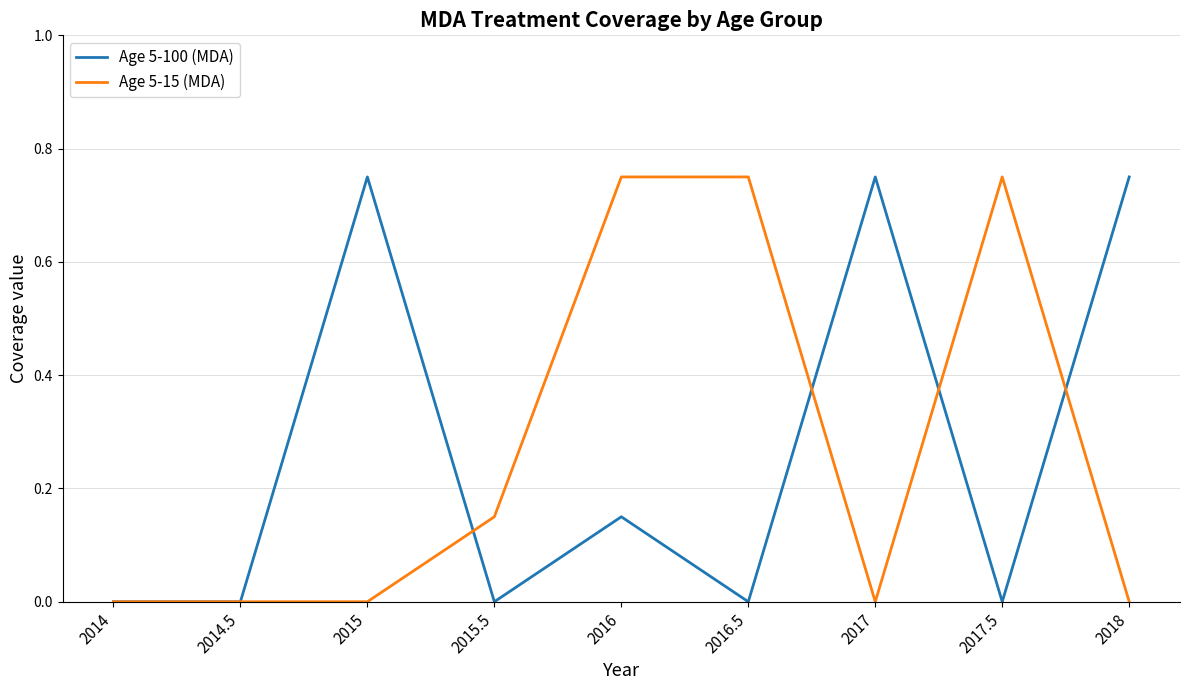

At which category is the sum across all series the highest?

2016